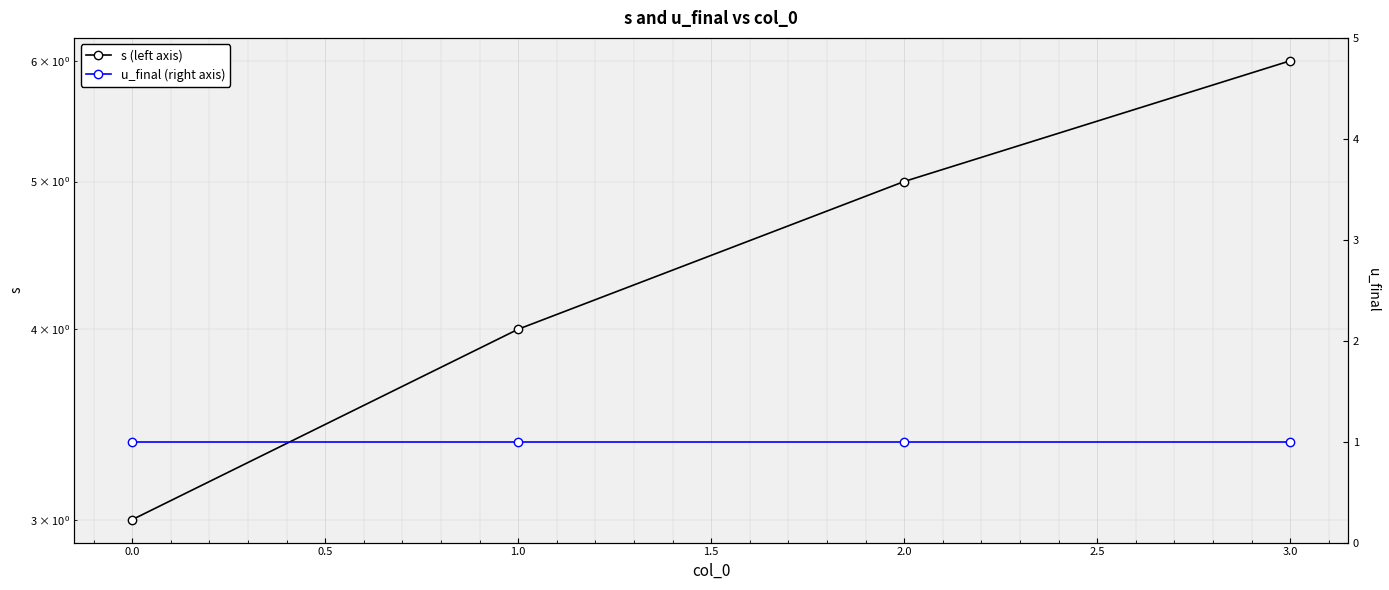

Which has a higher value, 0.0 or 3.0?

3.0